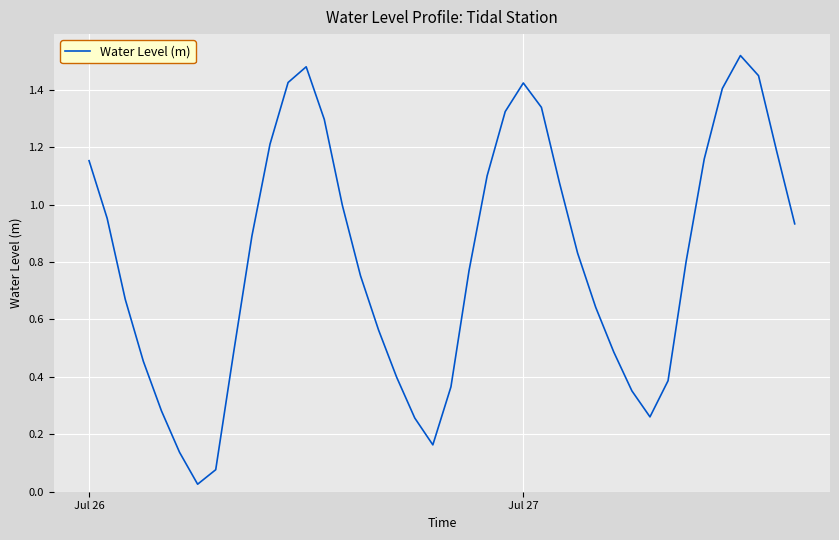

Count the number of data series in this chart.

1